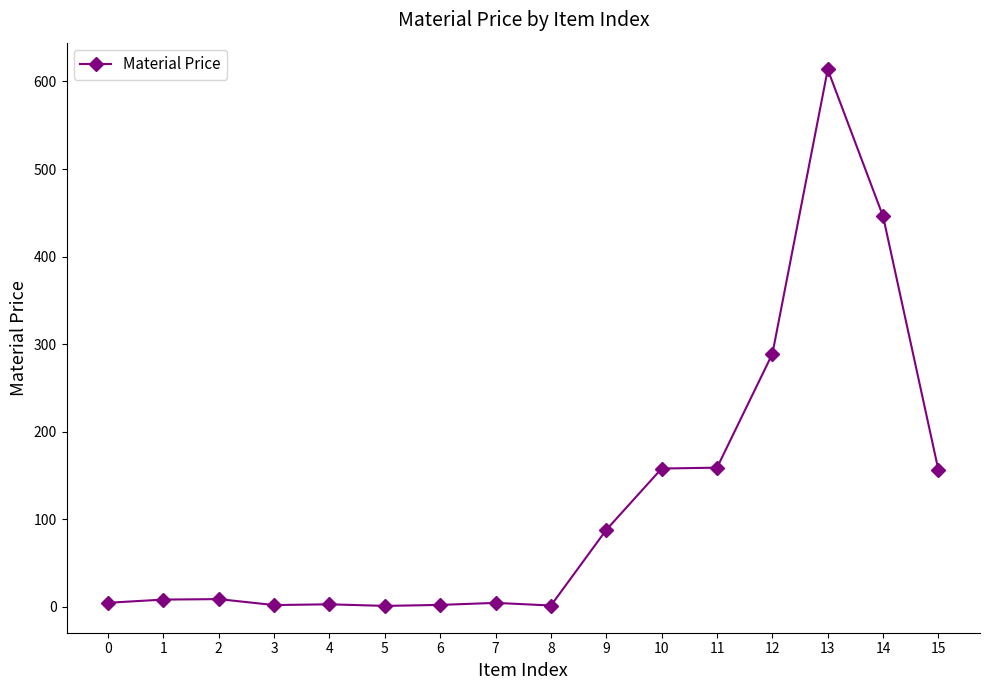

True or false: there are more than 1 points higher than both neighbors.

True